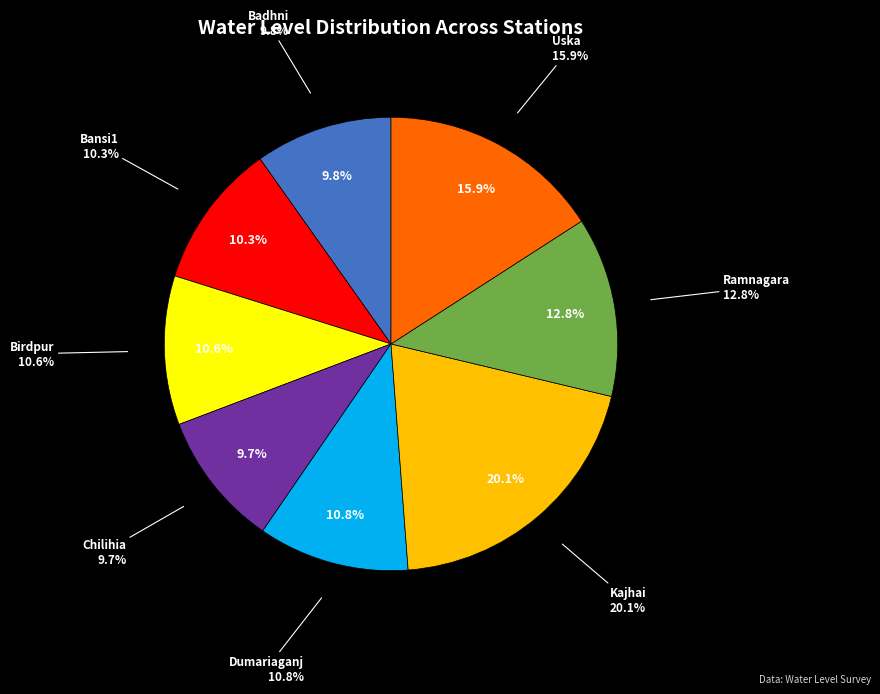

What percentage is the Ramnagara slice, to the nearest percent?

13%